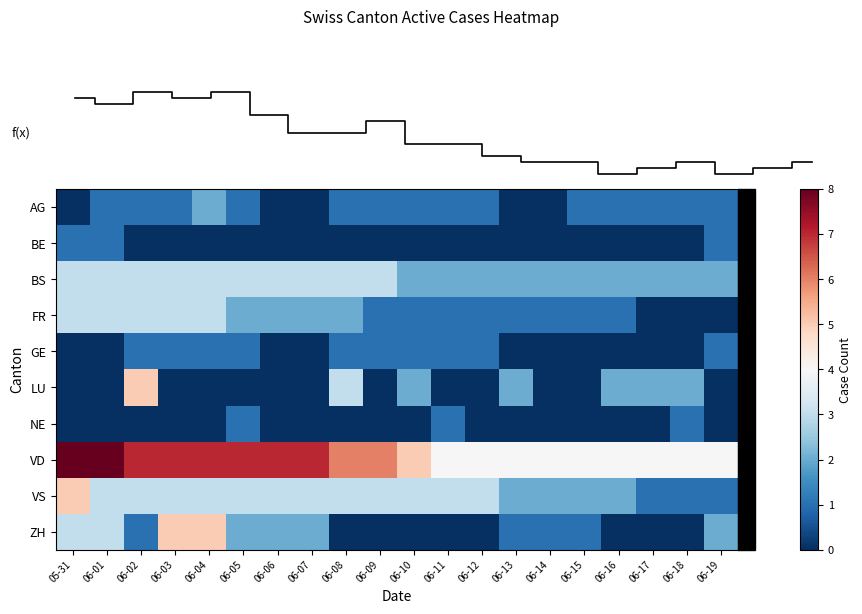

At 06-06, list the series in order from smallest to largest.

AG, BE, GE, LU, NE, FR, ZH, BS, VS, VD